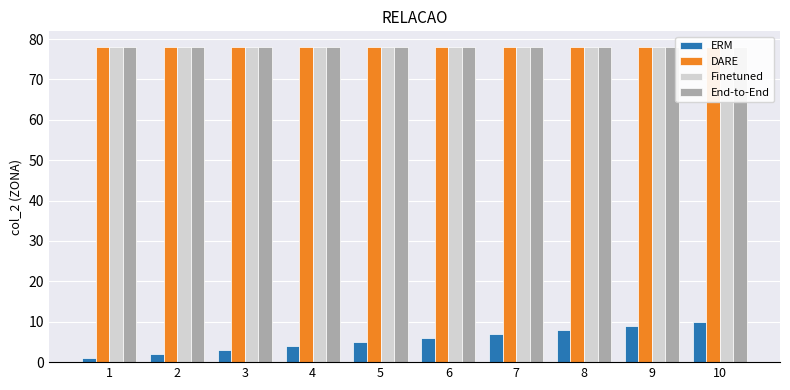

Does the chart contain any negative values?

No